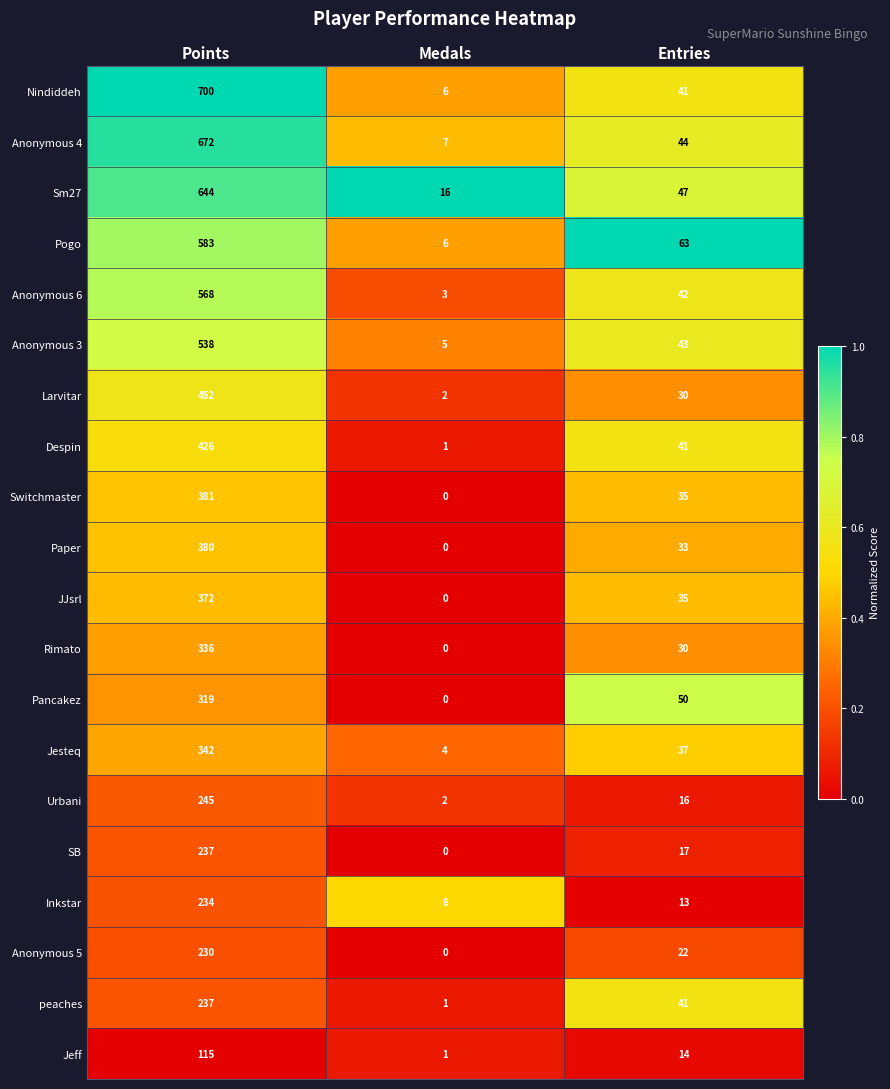

Which series has the widest spread of values?

Nindiddeh